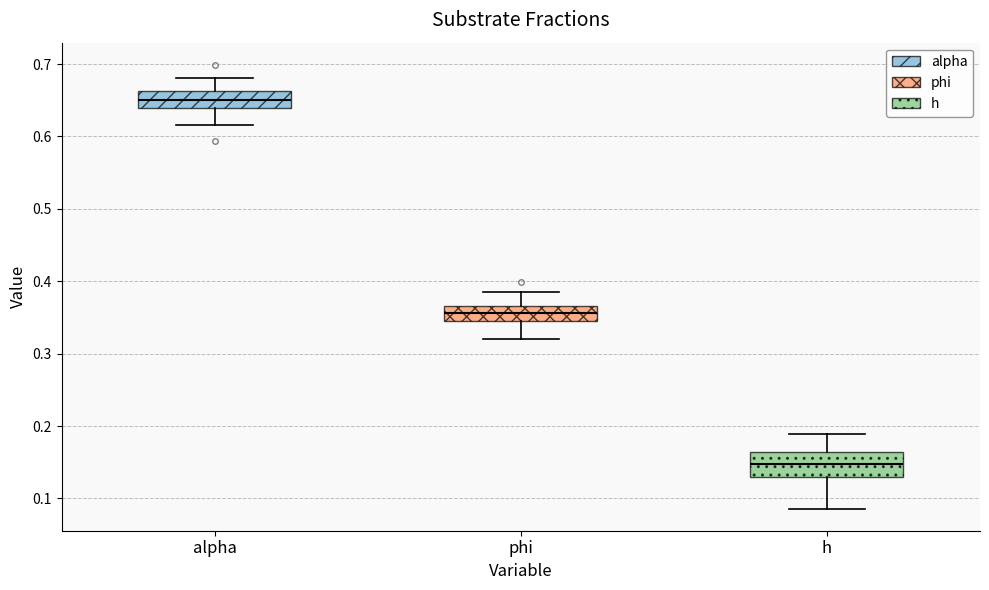

Where does the median line of the box for phi sit on the y-axis? The values are not printed on the chart, so give them approximately, as read against the axis.

0.36